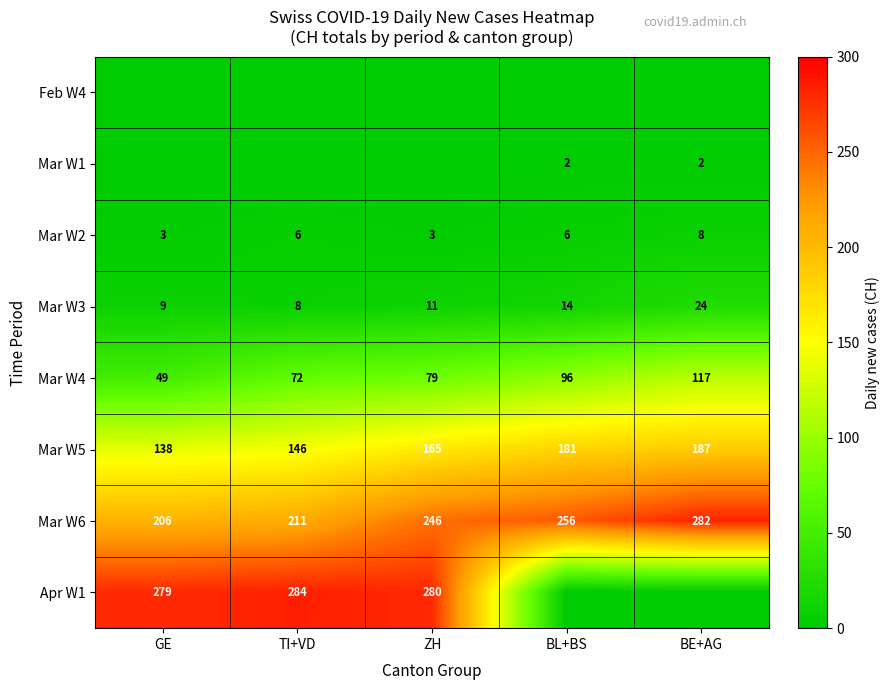

What is the sum of all Mar W6 values?

1201